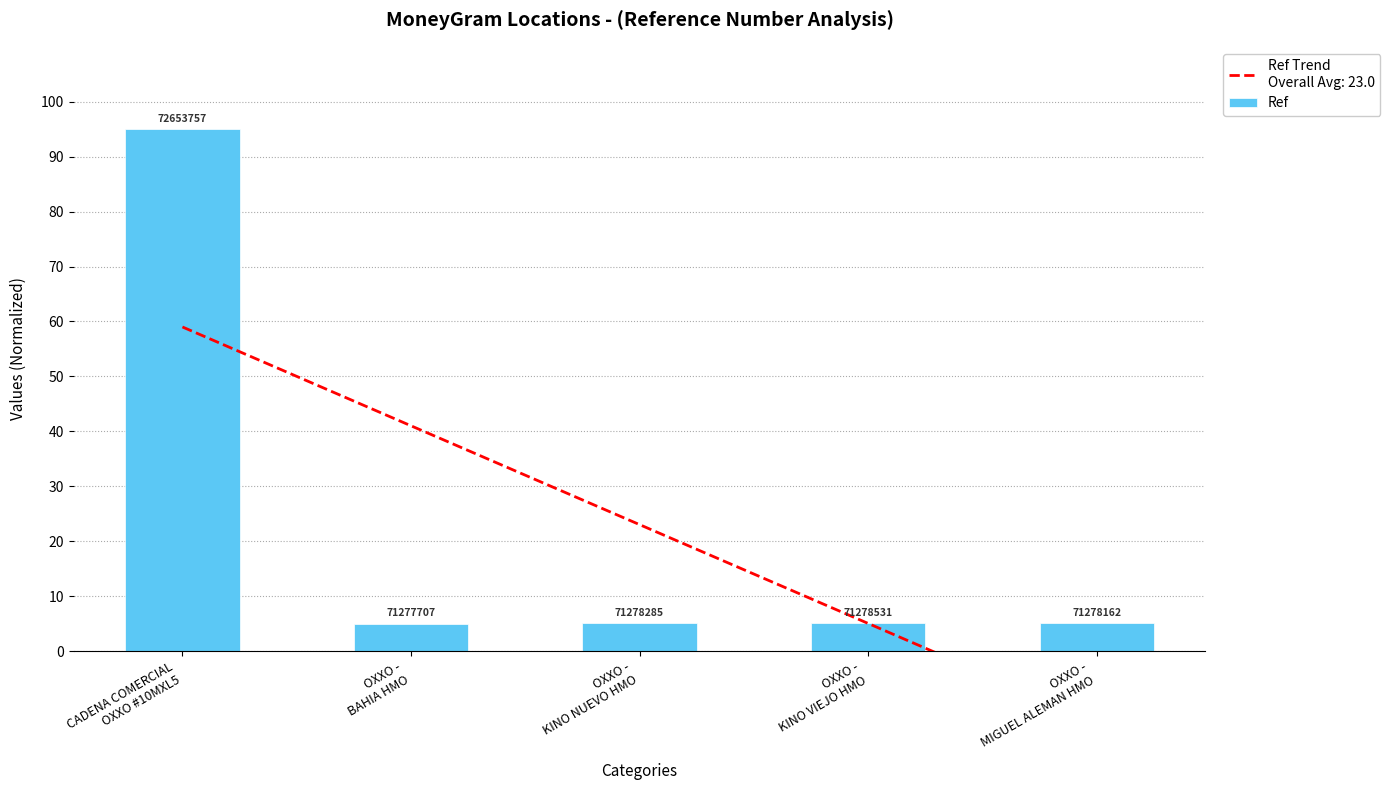

True or false: the data shows 5.1 at OXXO -
KINO VIEJO HMO.

True